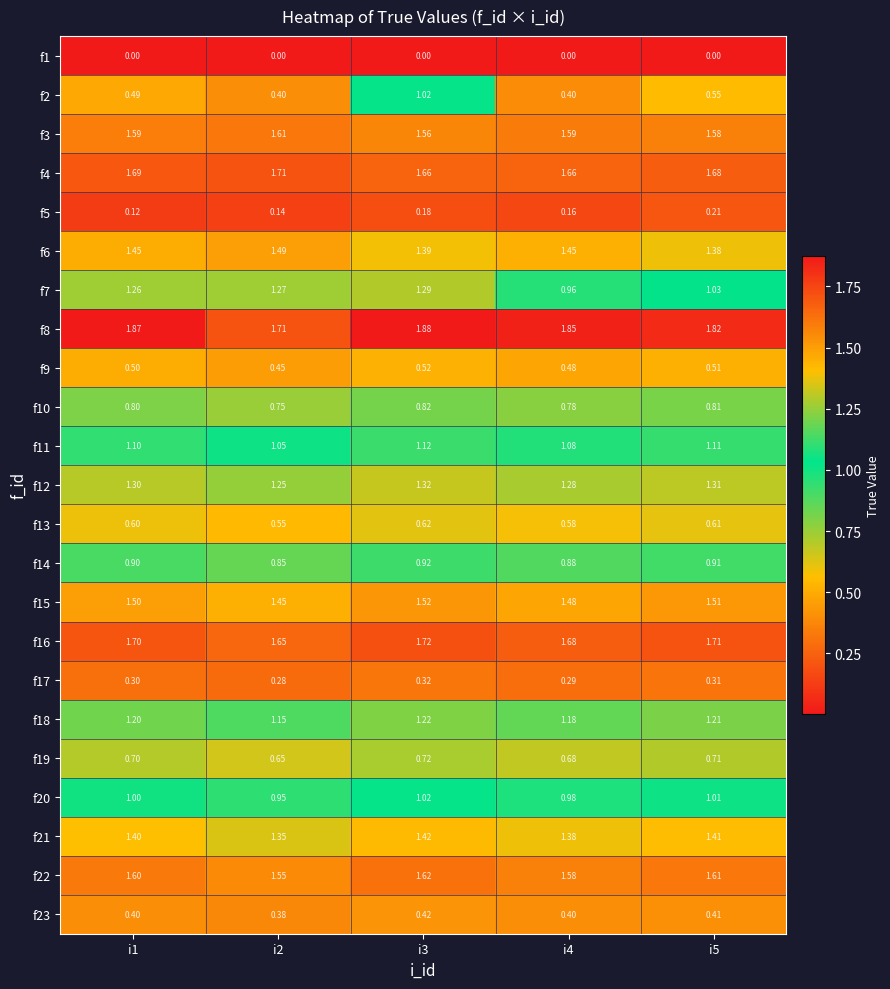

Is the value of f23 at i4 greater than the value of f1 at i2?

Yes